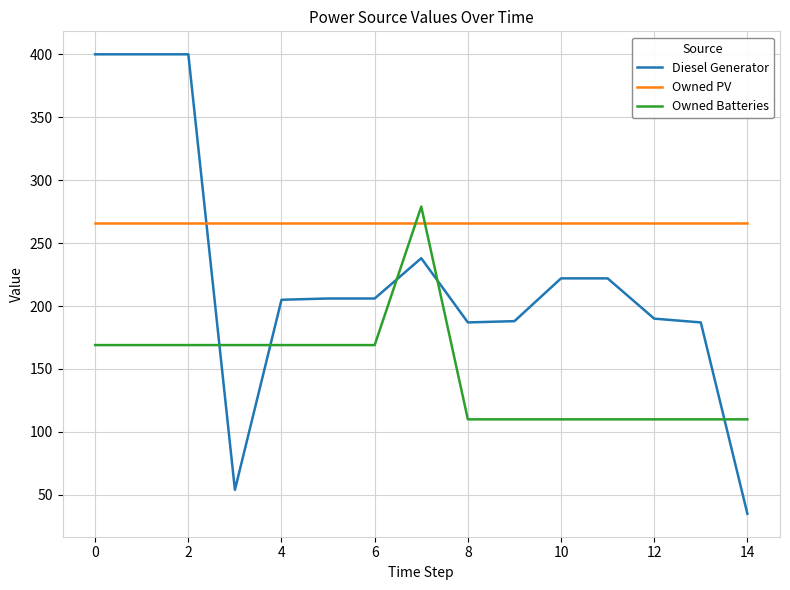

Which series has the largest range (max minus min)?

Diesel Generator